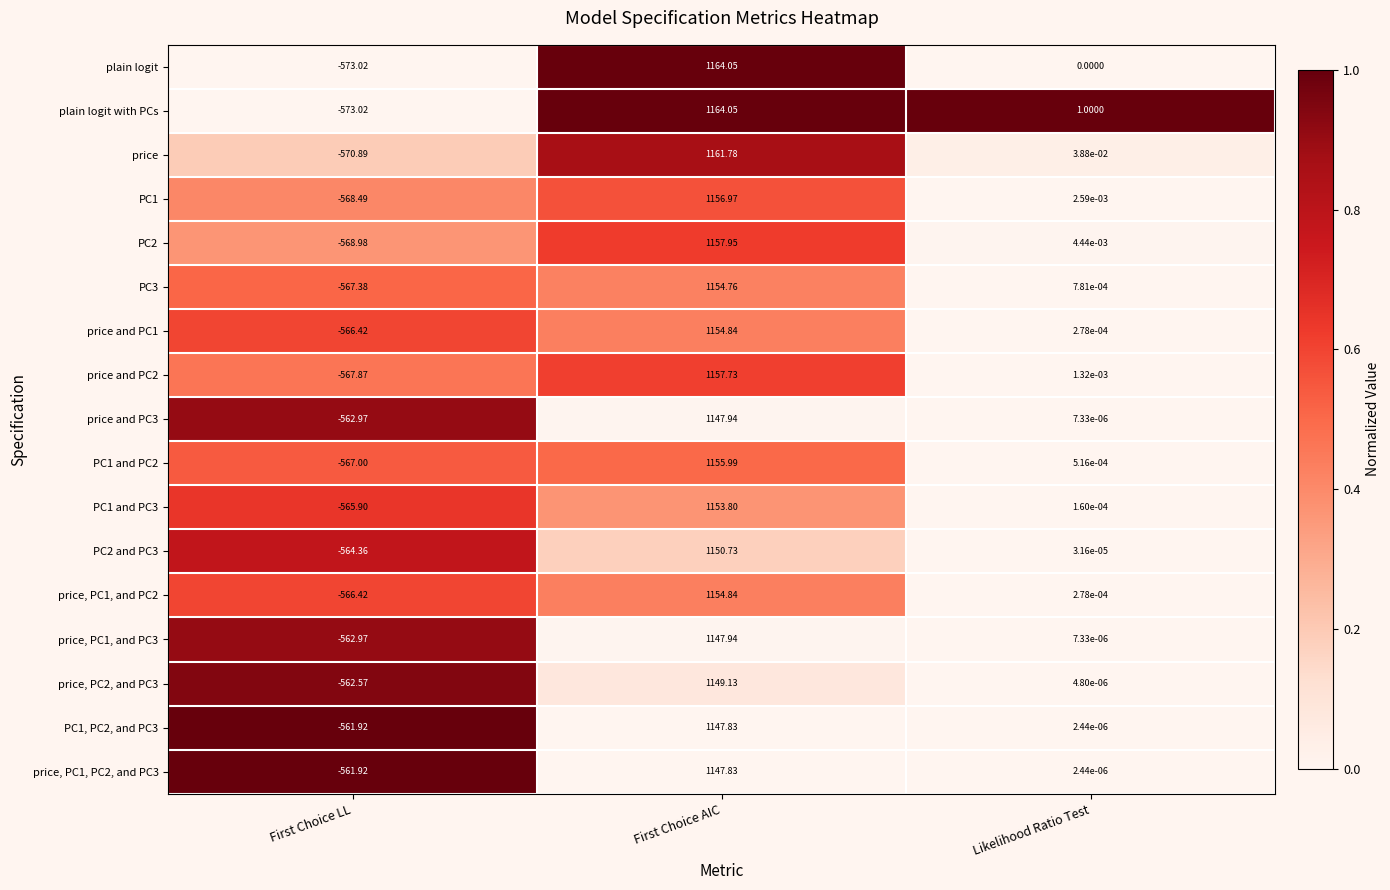

At which category is the sum across all series the highest?

First Choice AIC